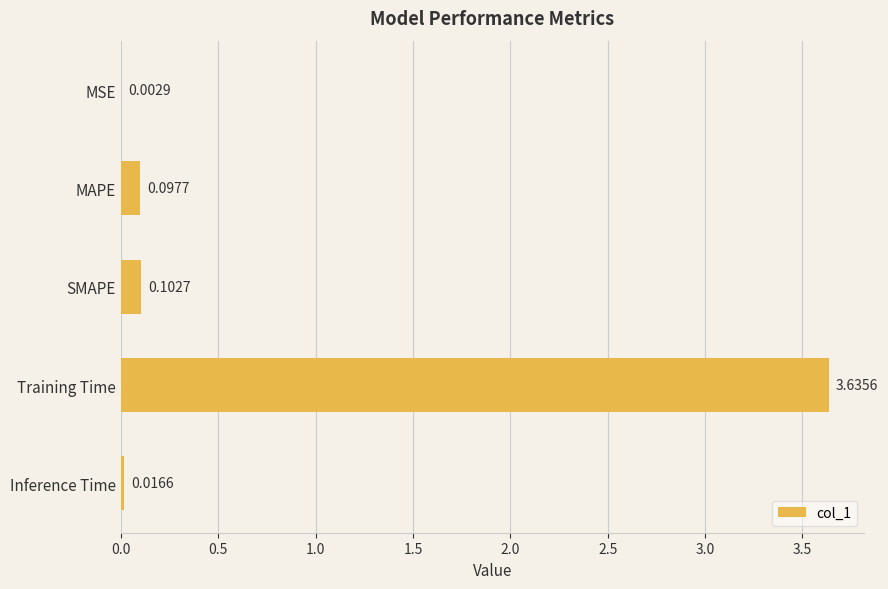

What is the change in value from Training Time to Inference Time?

-3.6